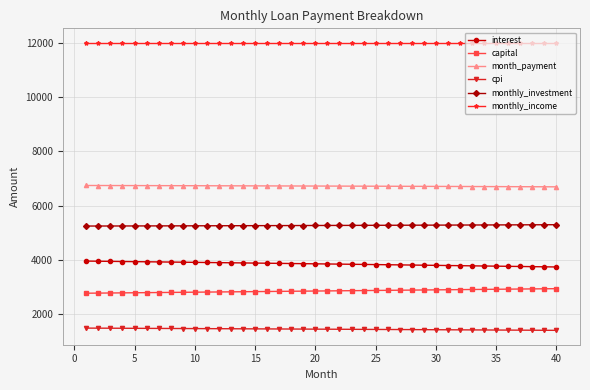

Which series has the largest total across all categories?

monthly_income